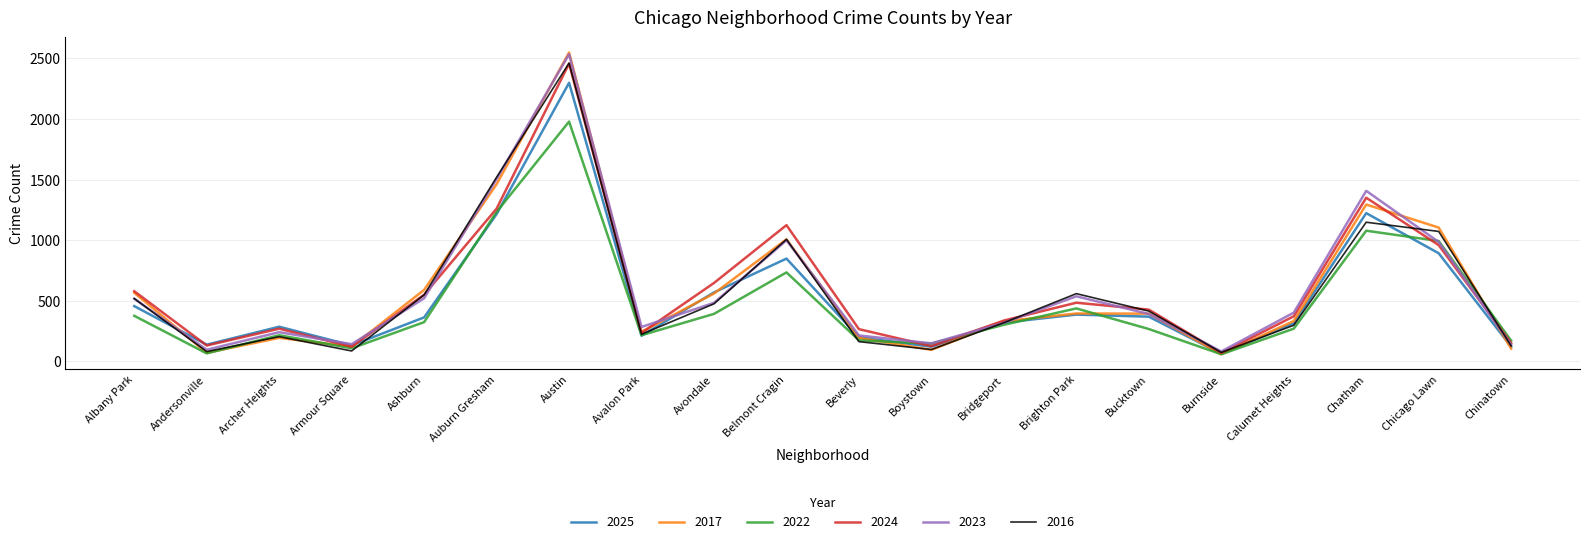

What is the highest value of the 2017 series?

2548